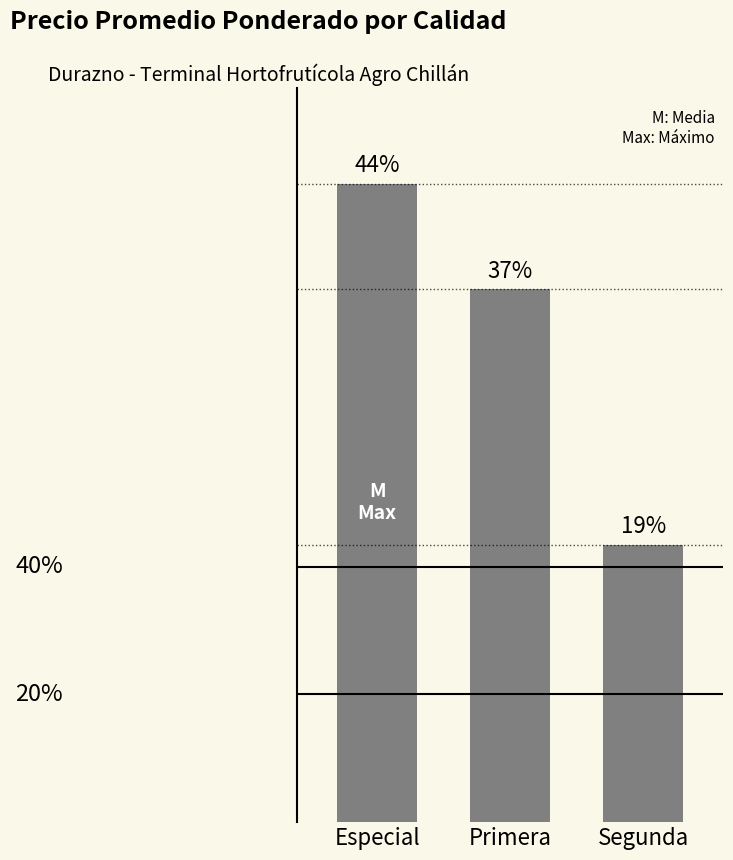

Does the chart contain any negative values?

No